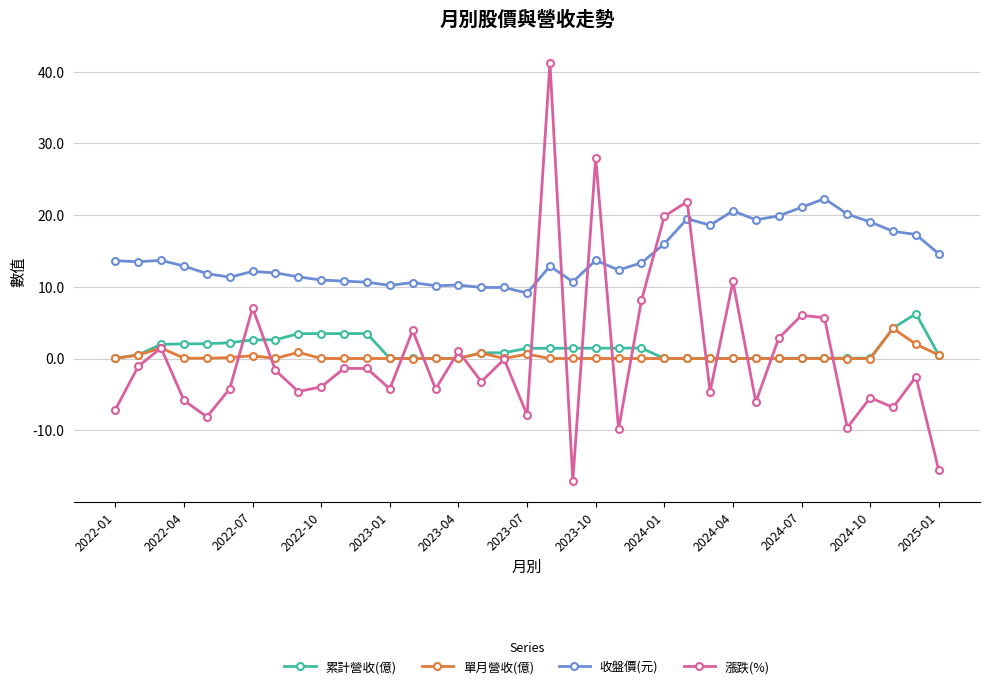

In 漲跌(%), how many points are higher than both neighbors (excluding endpoints)?

13